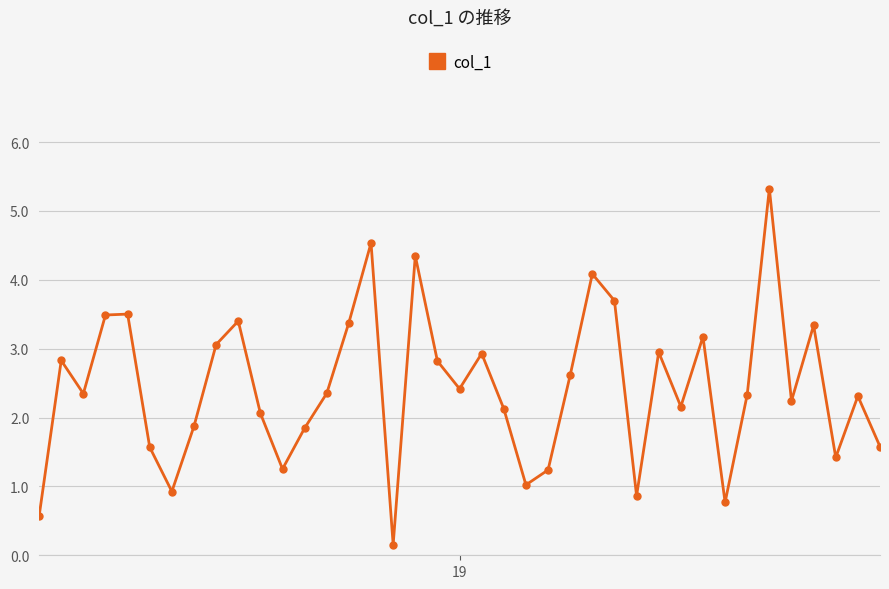

True or false: the data has more than 1 interior local peaks.

True